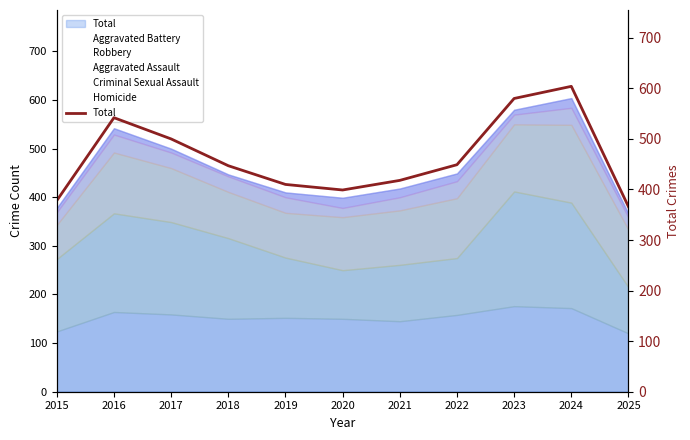

What is the lowest value of the Criminal Sexual Assault series?

358